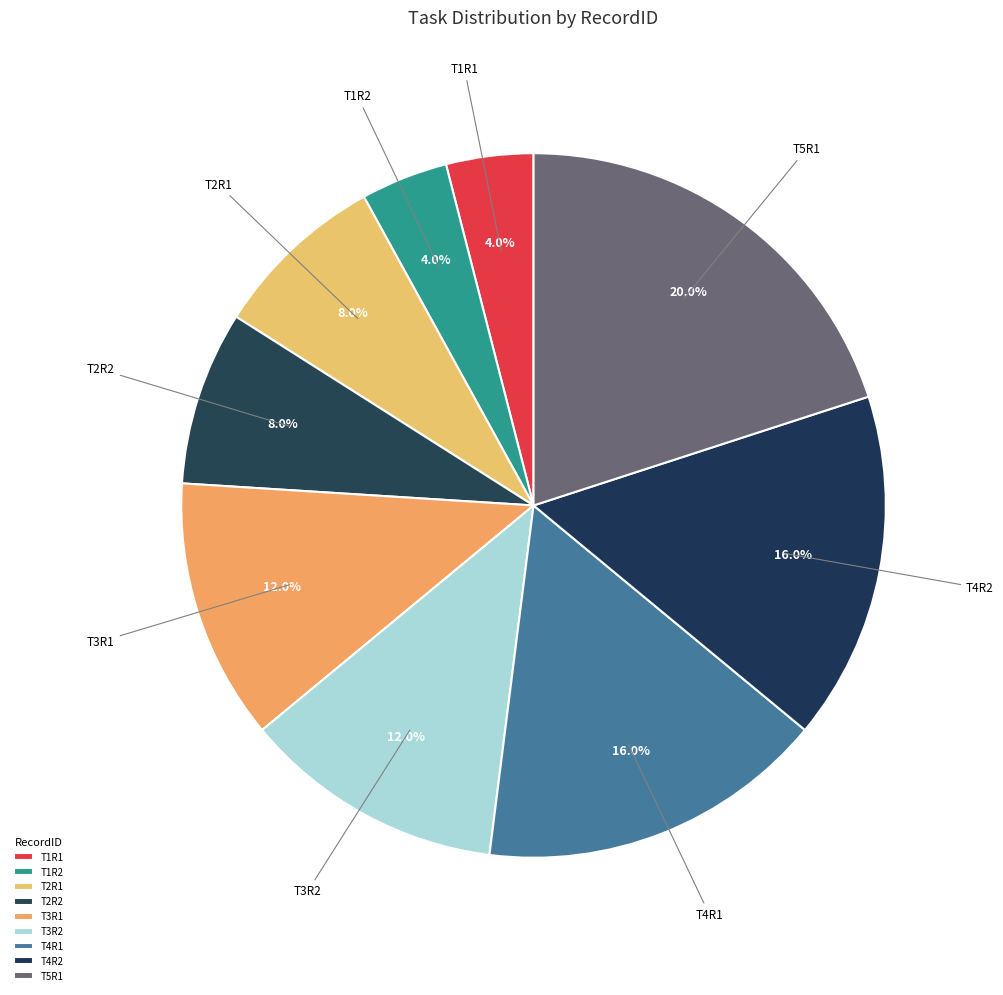

Is it true that T2R2 is 20% of the pie?

False